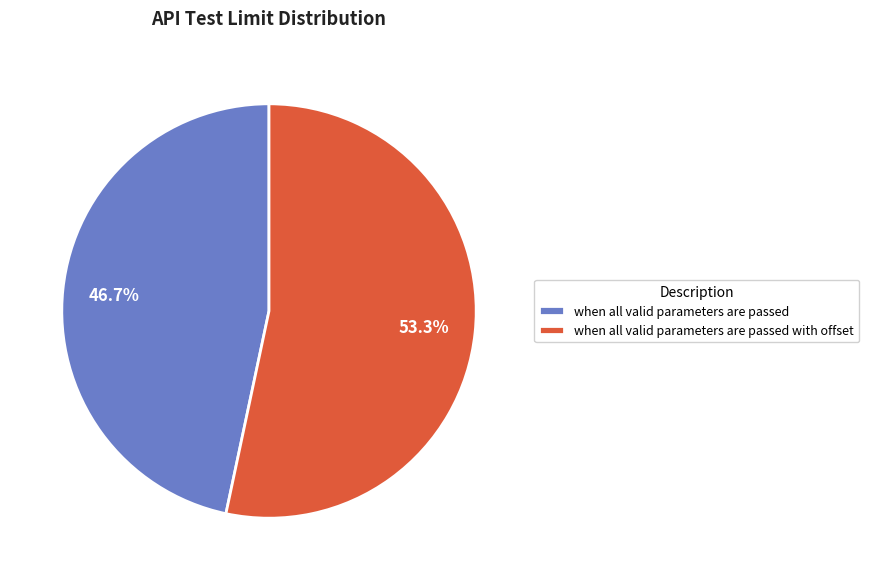

Does when all valid parameters are passed account for over 50% of the chart?

No